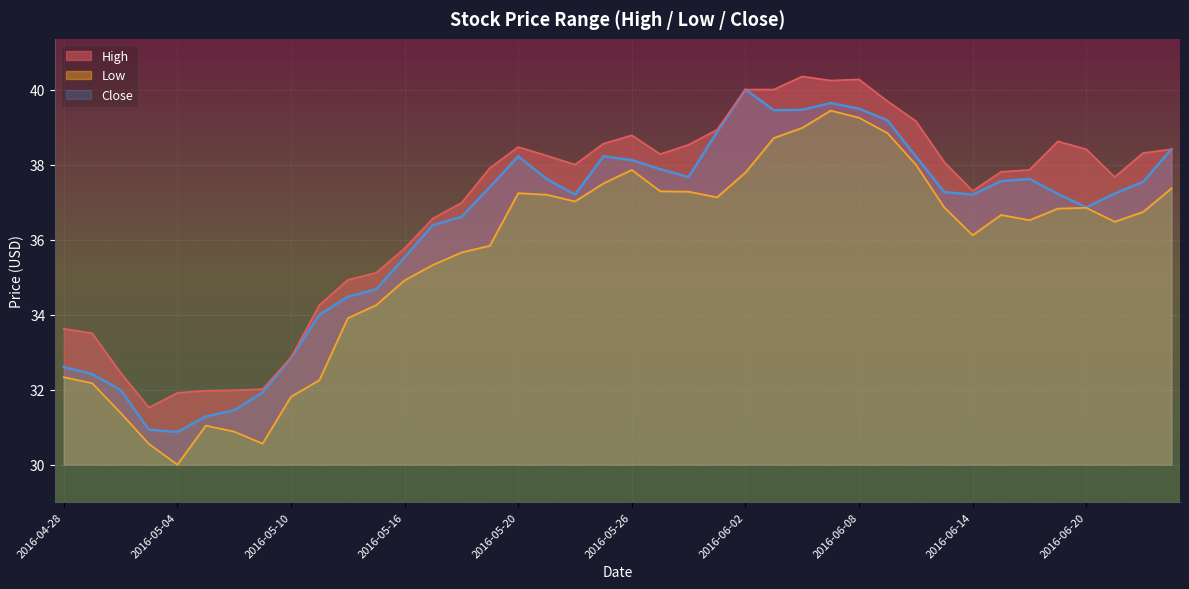

What is the difference between the second highest and second lowest values in the Low series?

8.7